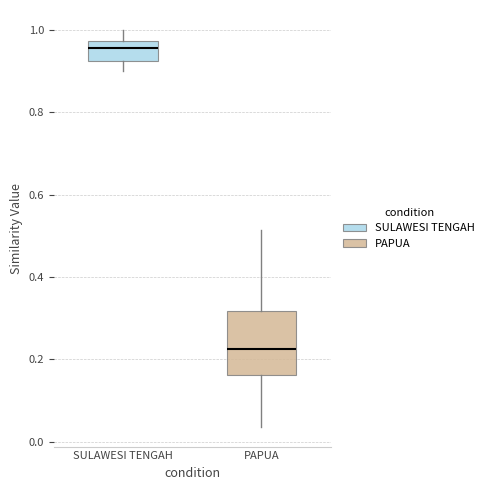

Comparing the boxes themselves (not the whiskers), which one is the tallest?

PAPUA